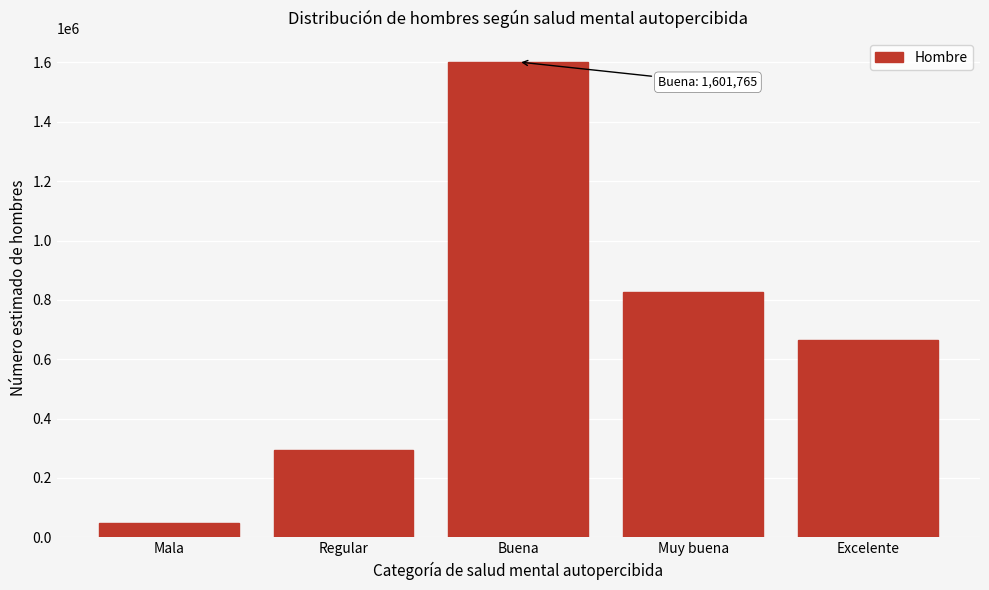

Reading right to left, transcribe all the data shown in this chart.

Excelente=663608	Muy buena=827171	Buena=1601765	Regular=293213	Mala=47281